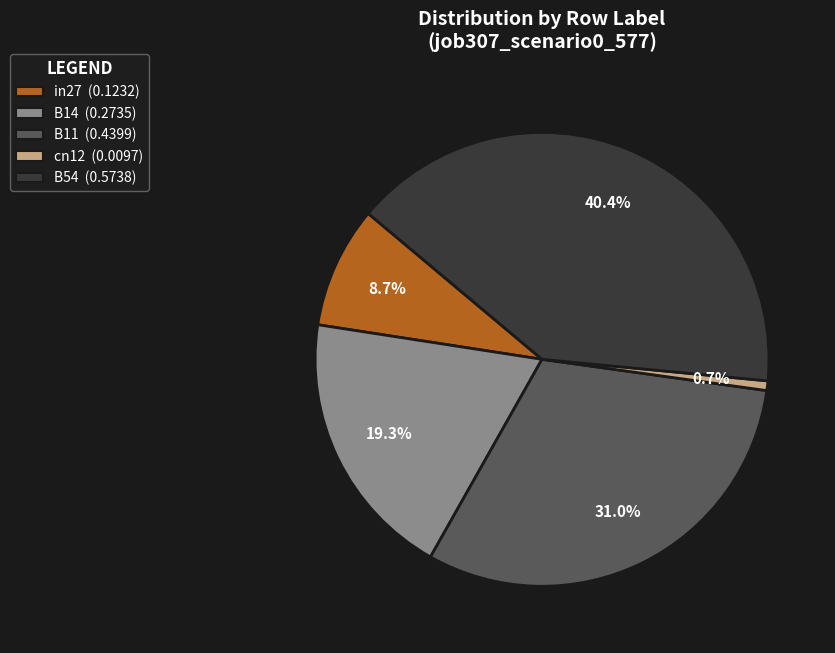

The B14 slice represents 32% of the pie. True or false?

False